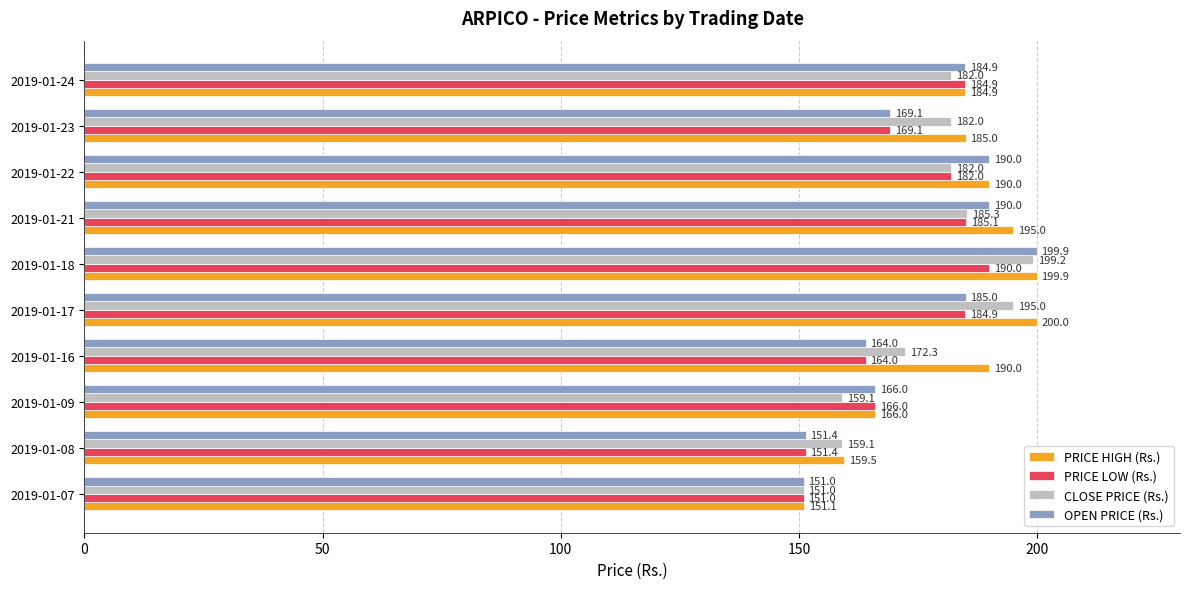

What is the average value of the OPEN PRICE (Rs.) series?

175.1